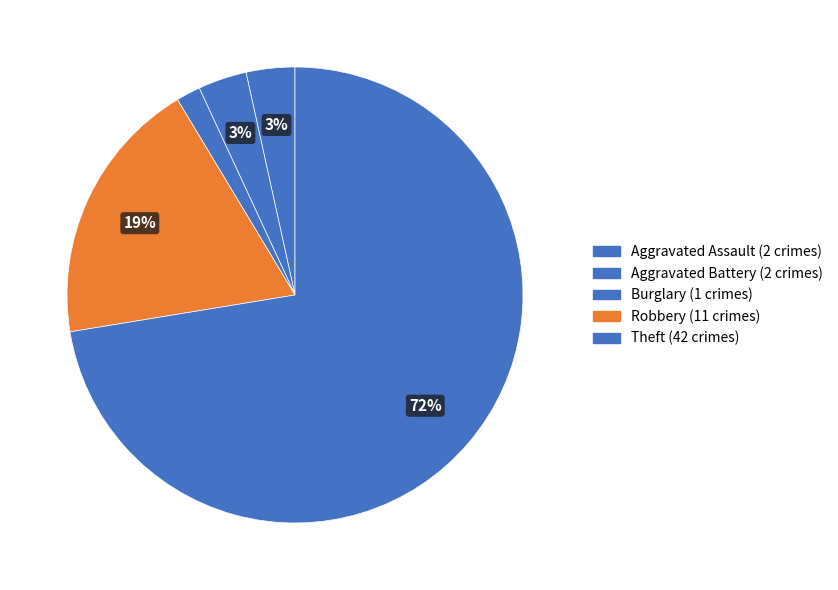

How many segments does this pie chart have?

5